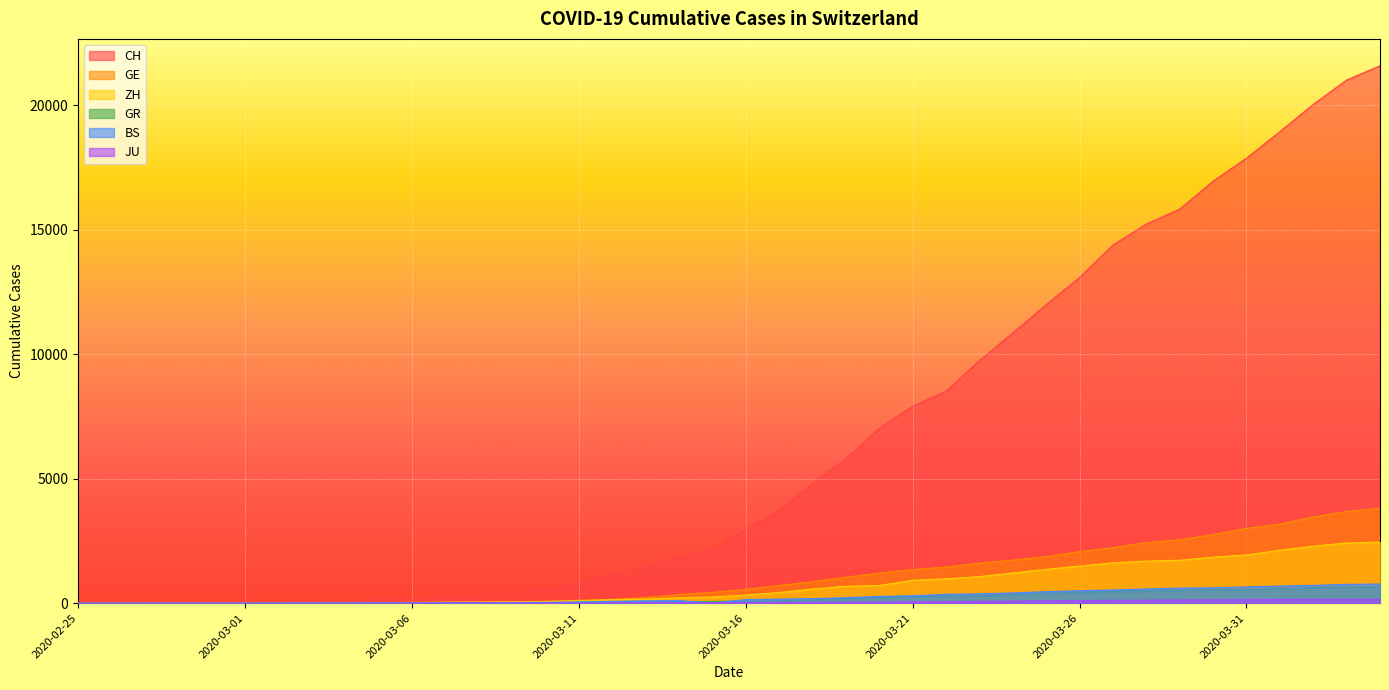

At how many categories does at least one series exceed 5920?

16